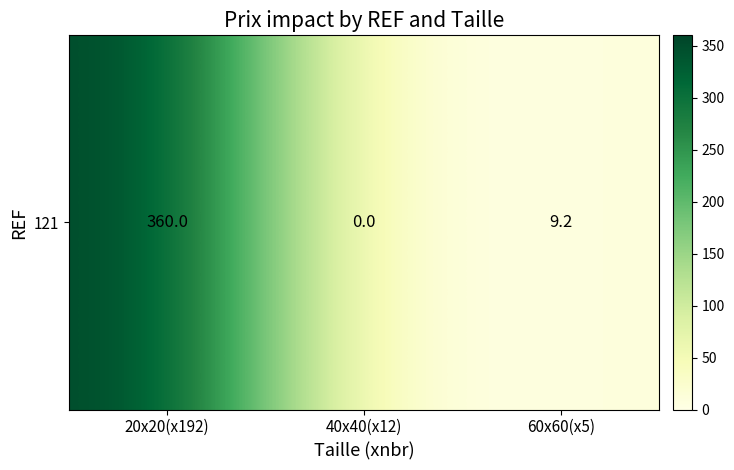

Which category has the highest value across all series?

20x20(x192)